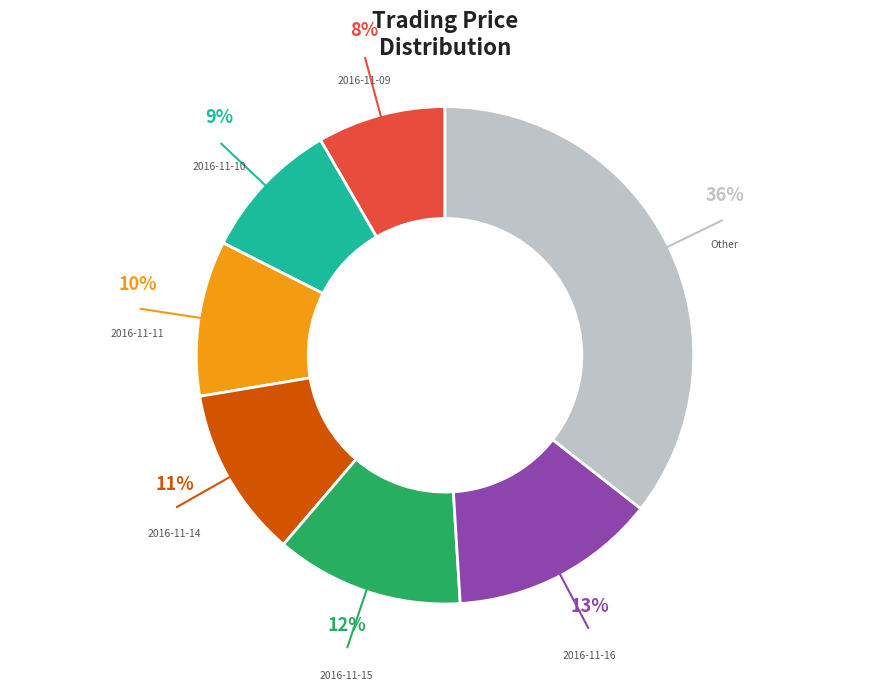

What percentage is the 2016-11-10 slice, to the nearest percent?

9%